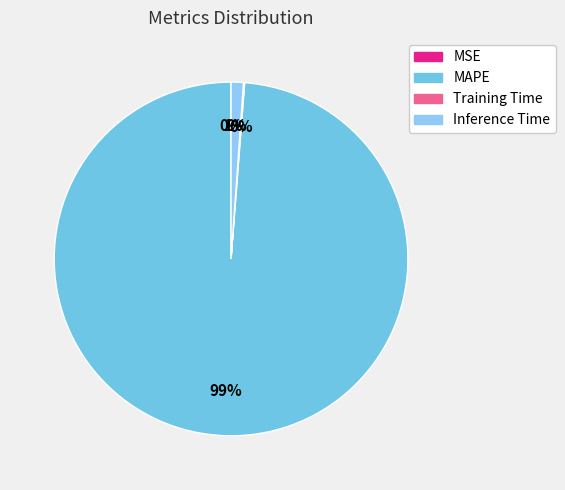

The MSE slice represents 0% of the pie. True or false?

True